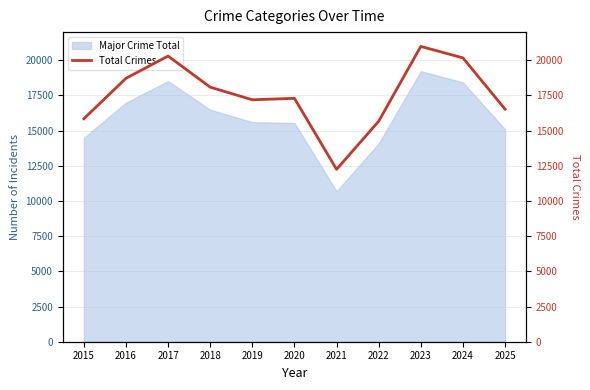

Where is the first local minimum?

2019